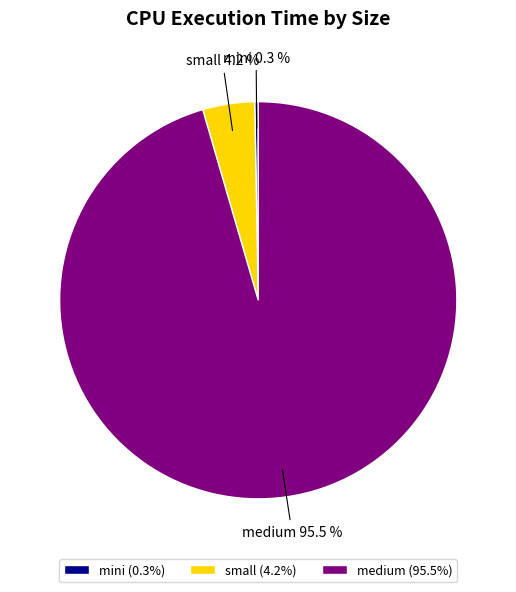

Which has a higher value, medium or mini?

medium